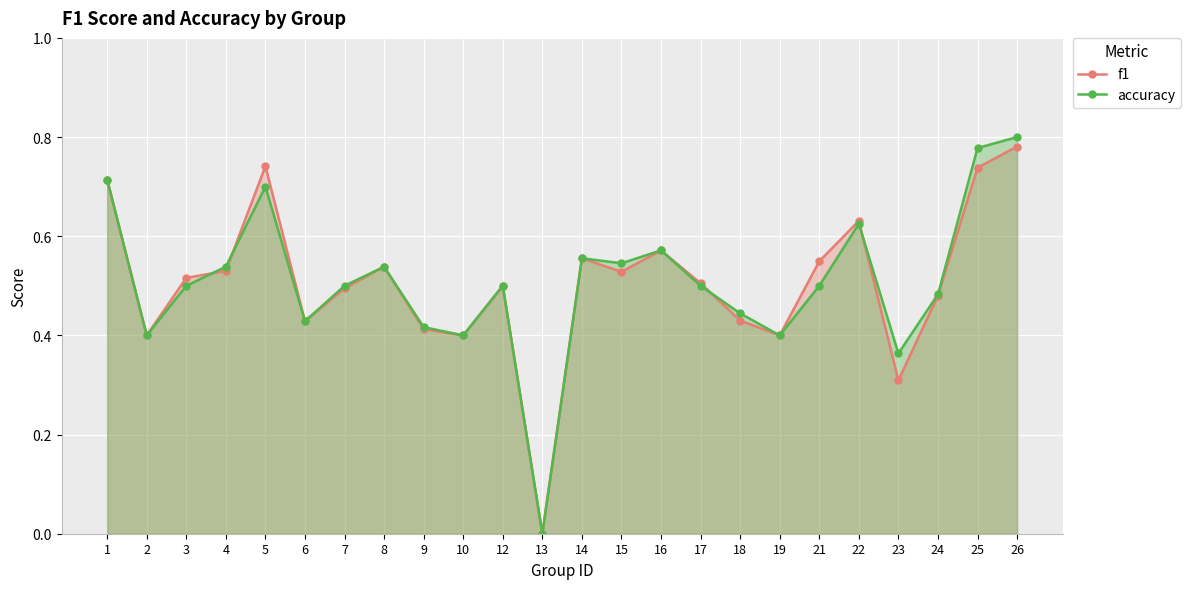

Which has a higher value, 10 or 22?

22